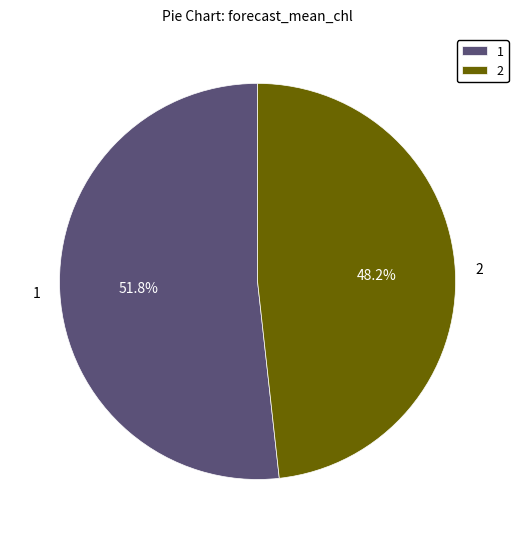

What is the largest slice in the pie chart?

1